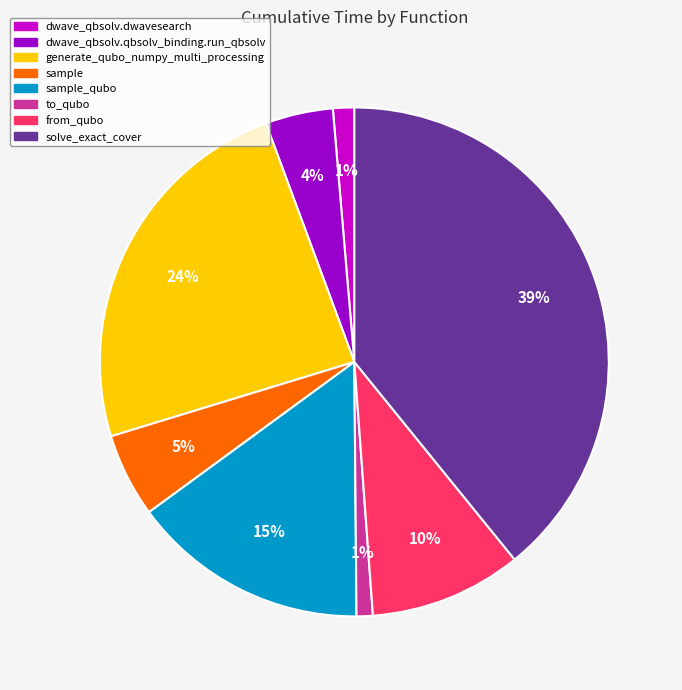

To the nearest percent, what is the average slice percentage?

12%